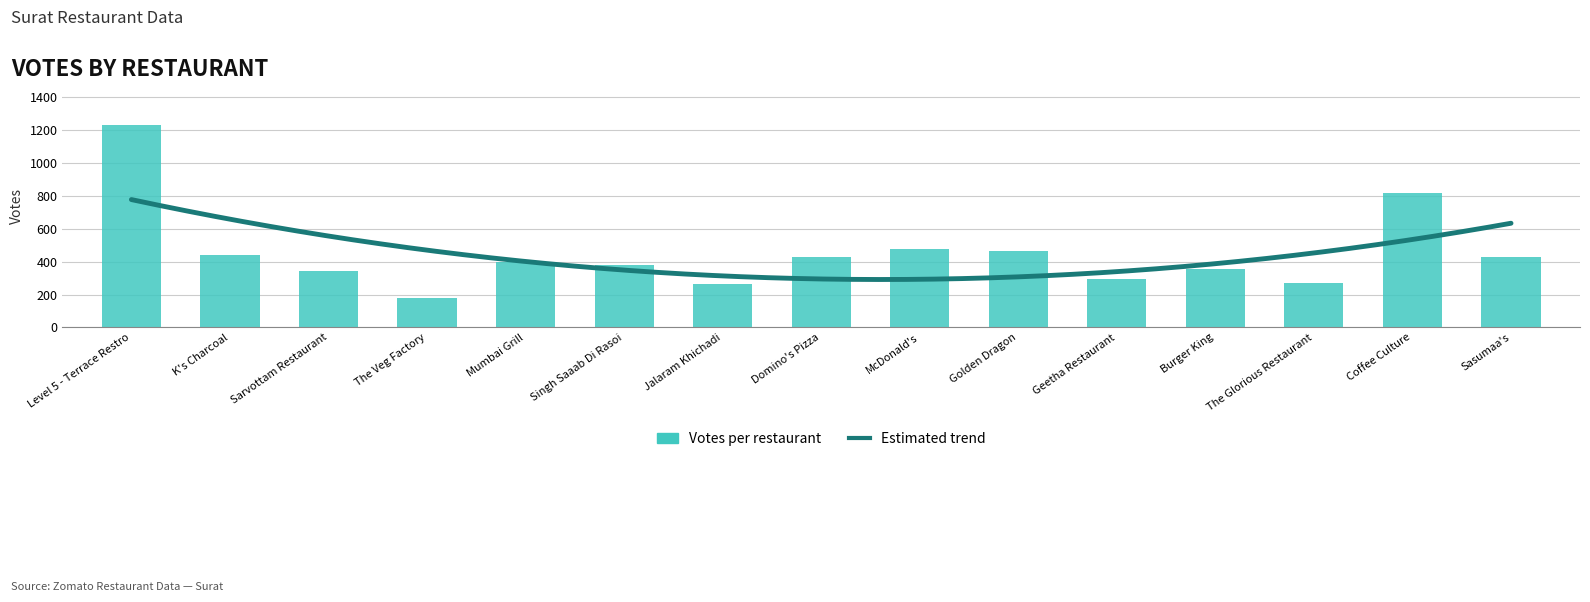

What is the difference between the maximum and second lowest values?

968